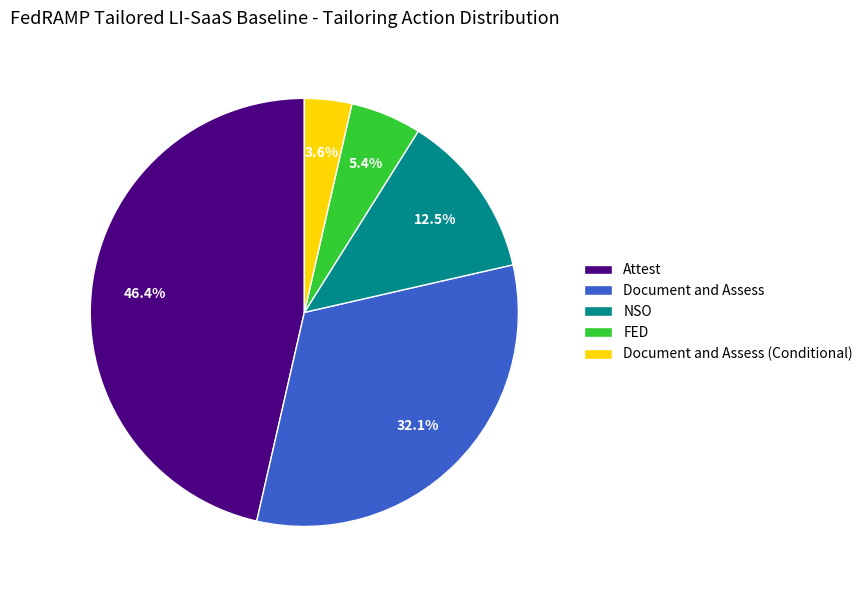

To the nearest percent, what is the average slice percentage?

20%